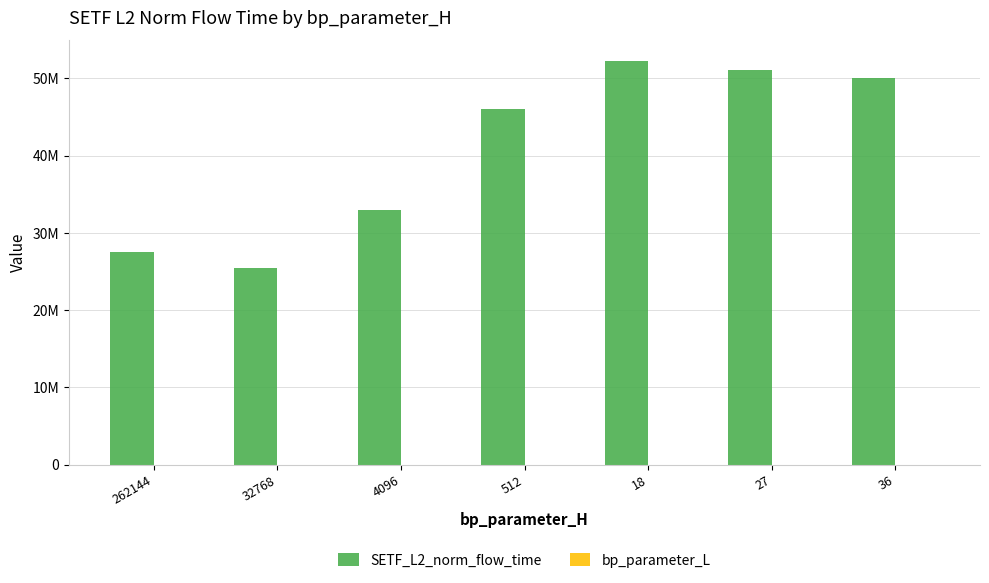

Which series has the largest range (max minus min)?

SETF_L2_norm_flow_time